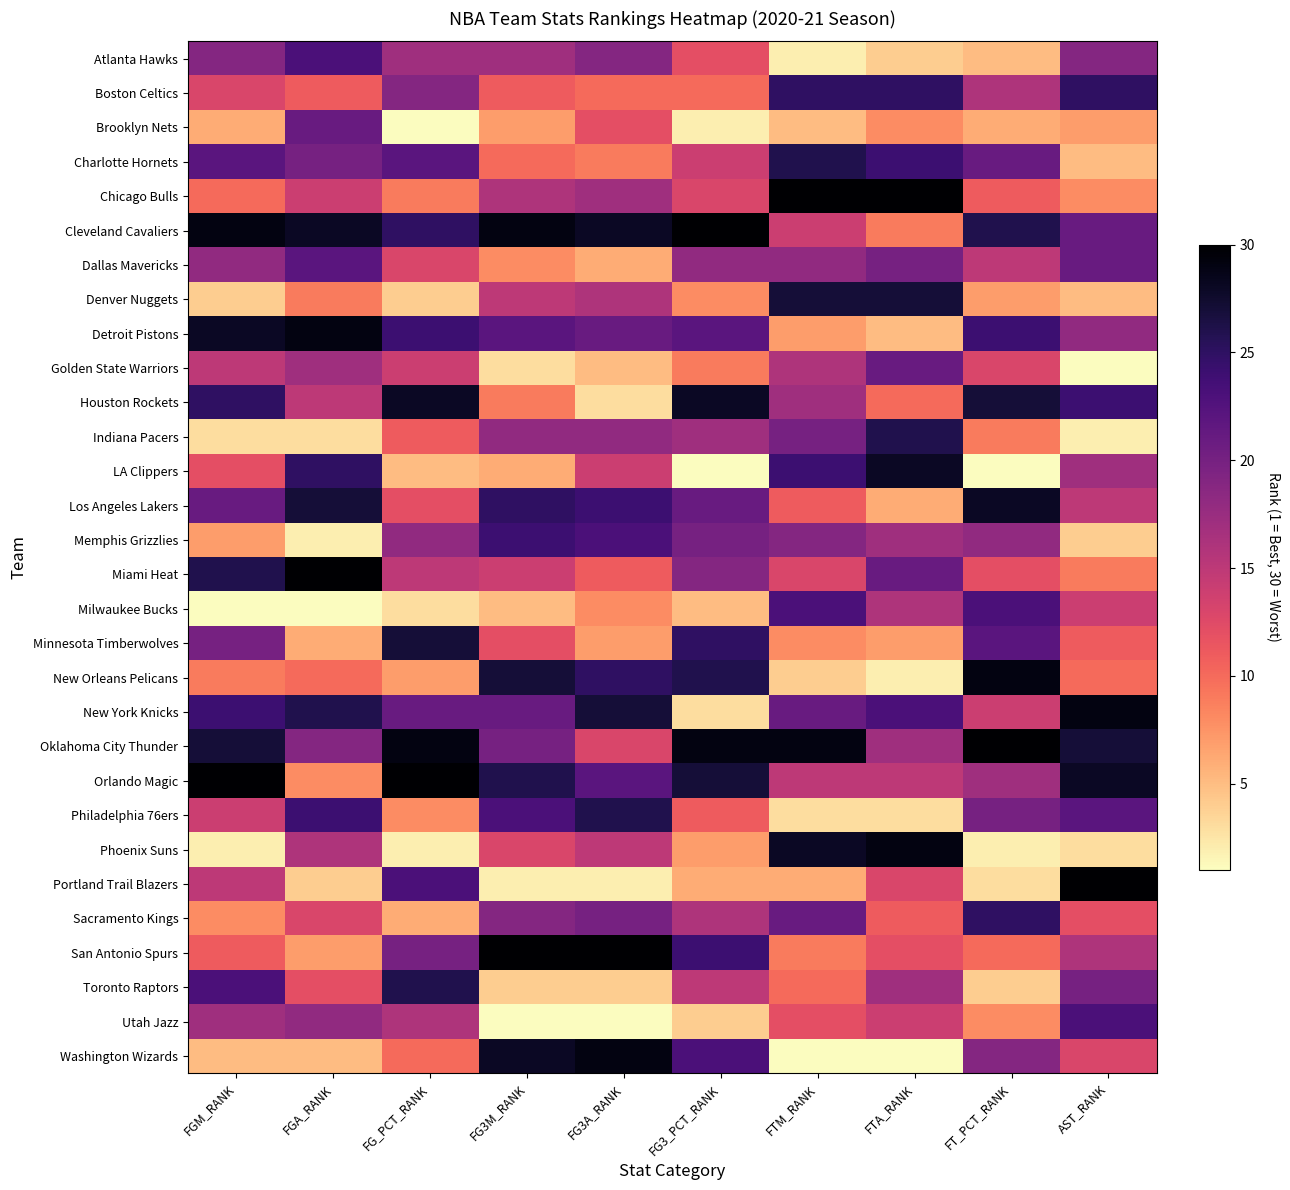

Between FG_PCT_RANK and FTM_RANK, which is larger?

FG_PCT_RANK